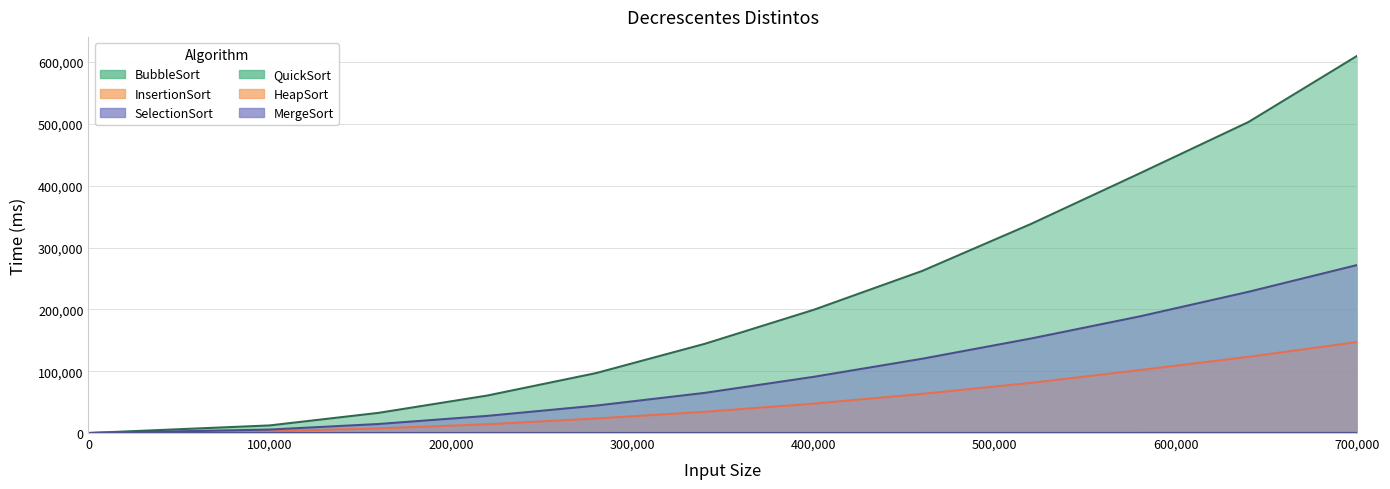

Where does the InsertionSort series first go above 47526?

400000